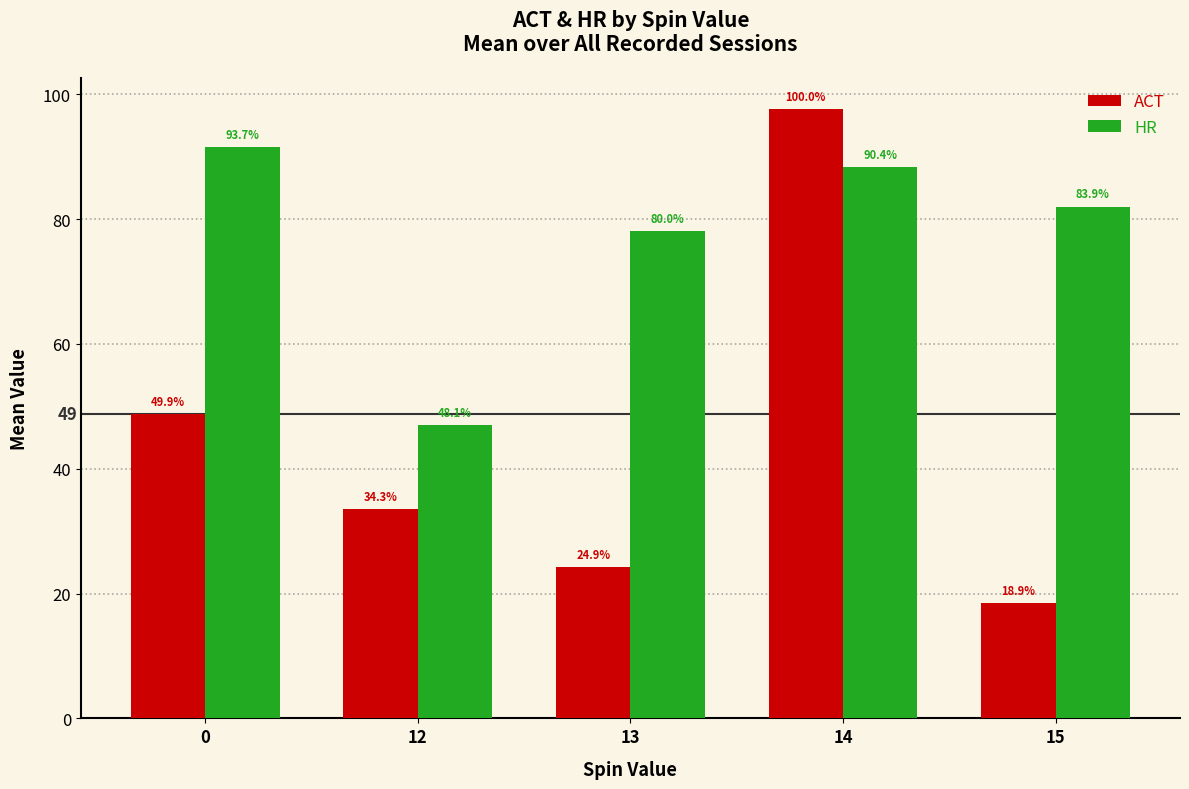

What is the difference between the second highest and second lowest values in the ACT series?

24.5